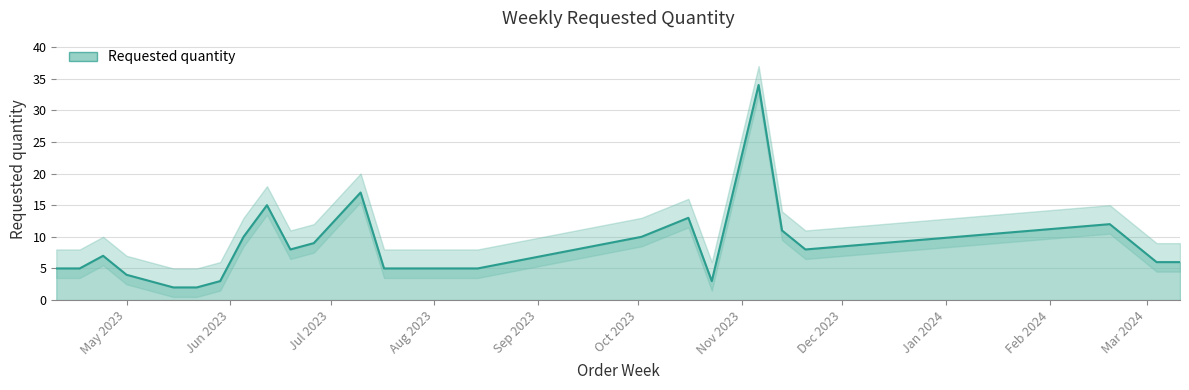

What is the ratio of the value at 2023-06-05 to the value at 2023-06-19?

1.2